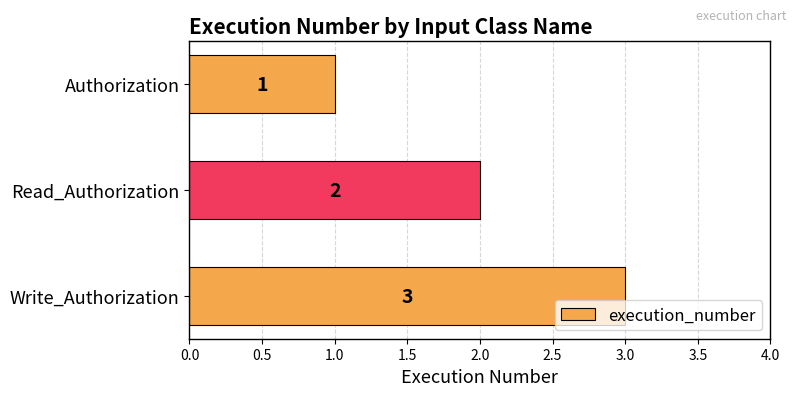

Does the chart contain stacked bars?

No